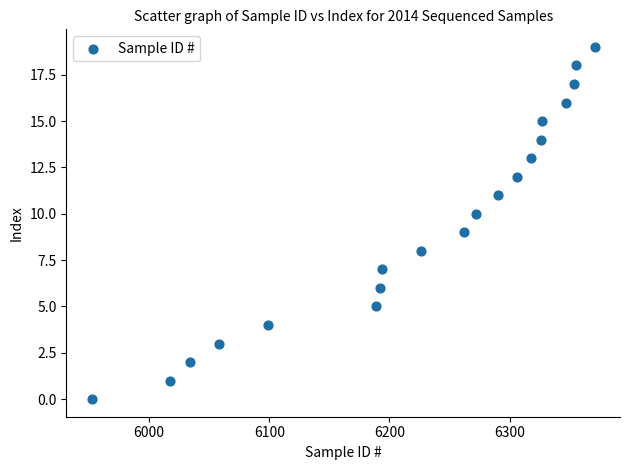

What is the range of Y values (max minus min)?

19